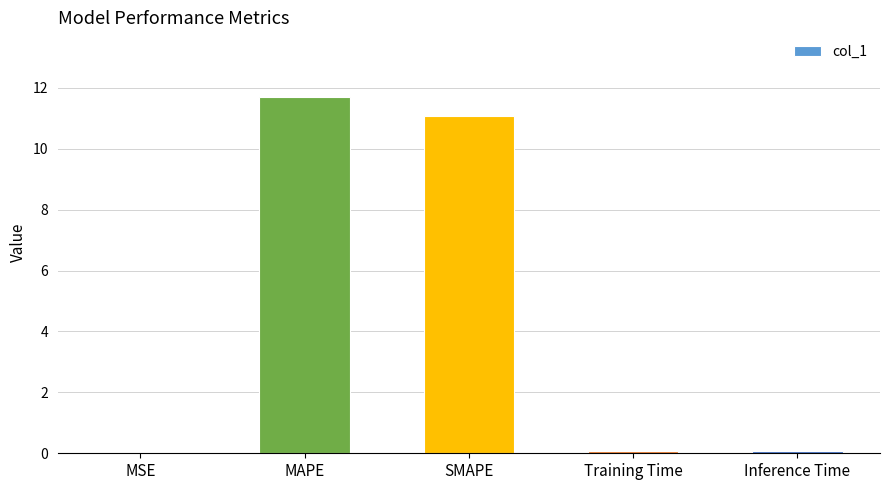

Are the bars horizontal?

No